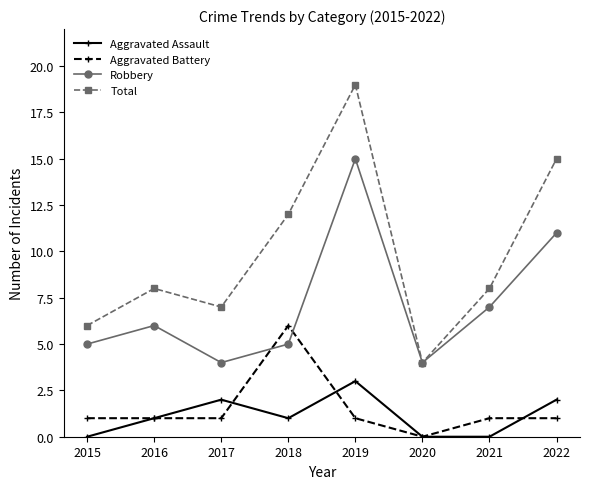

Does the chart have visible grid lines?

No